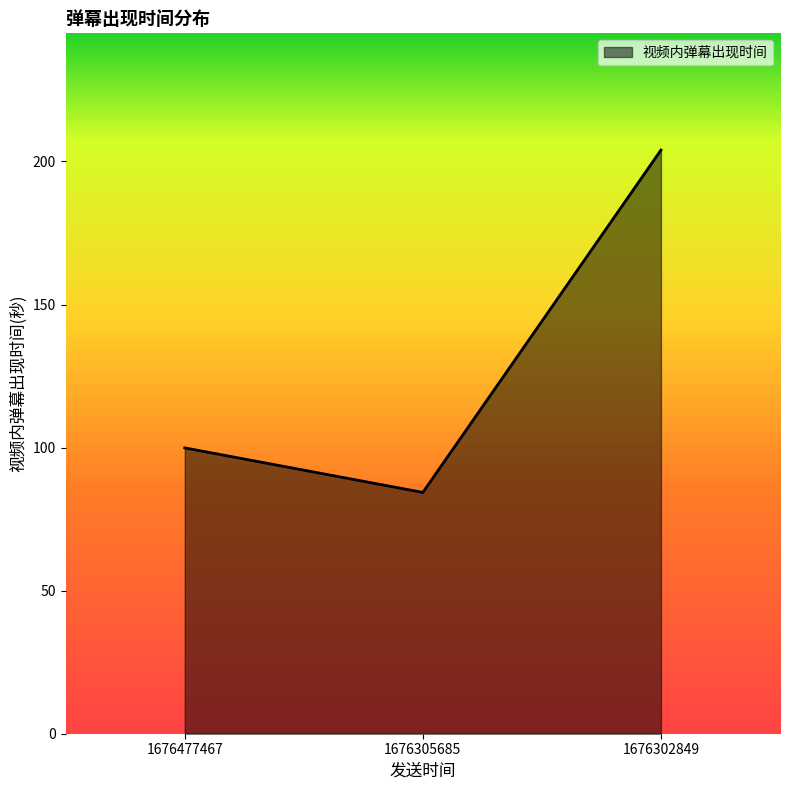

Does the chart display data point markers on the line(s)?

No